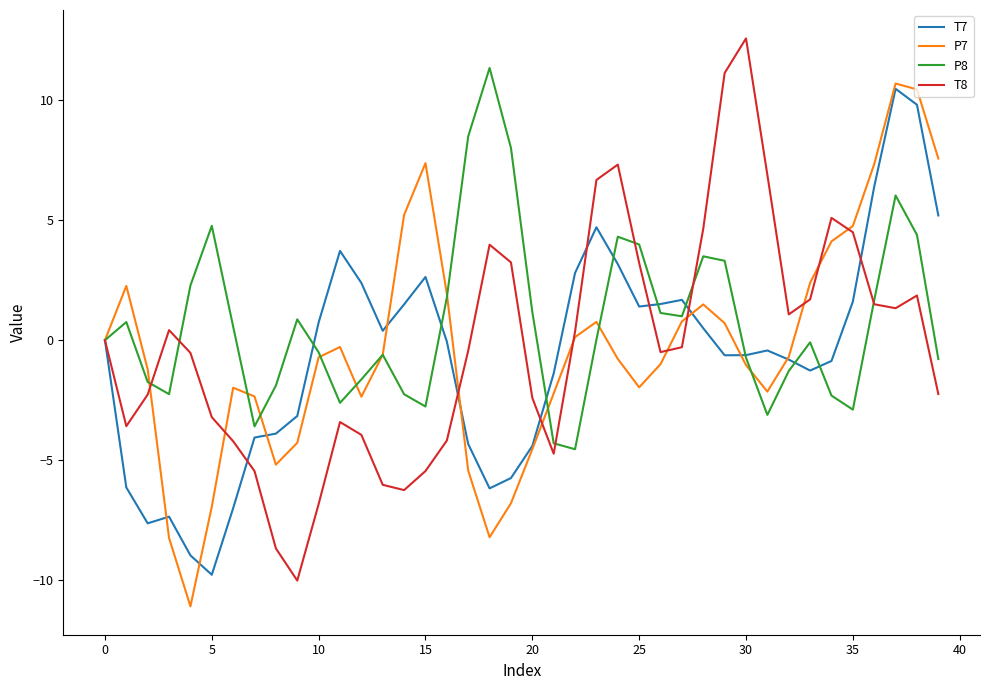

What is the lowest value of the P8 series?

-4.5